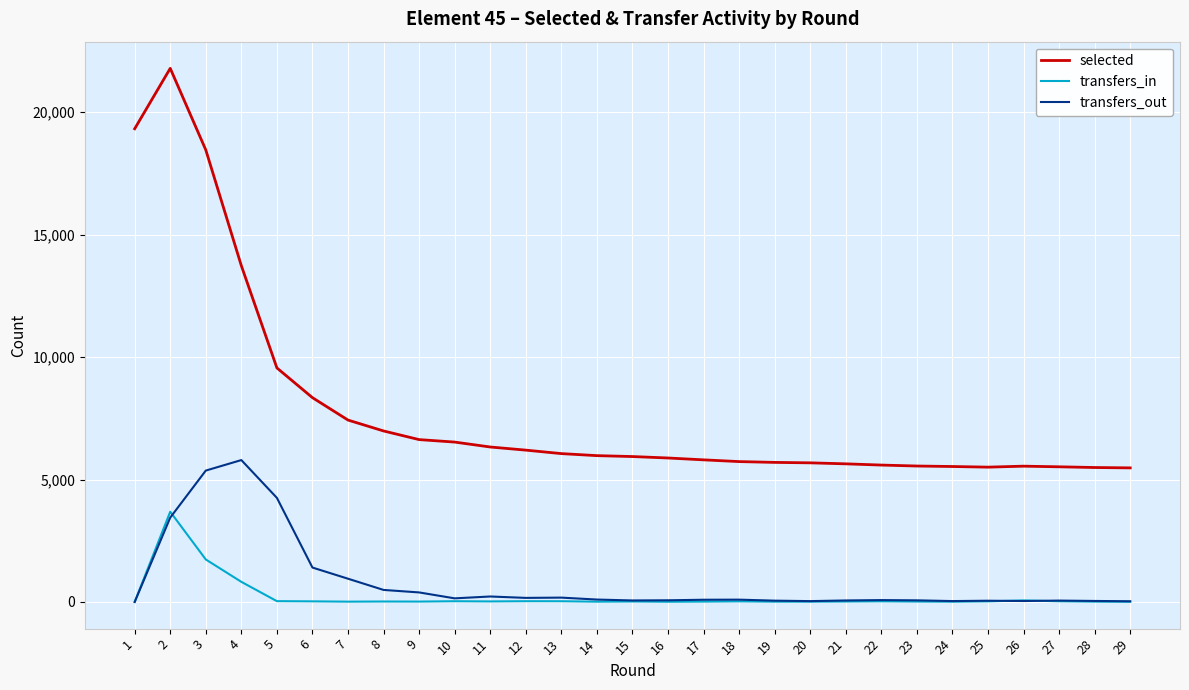

Count the number of data series in this chart.

3